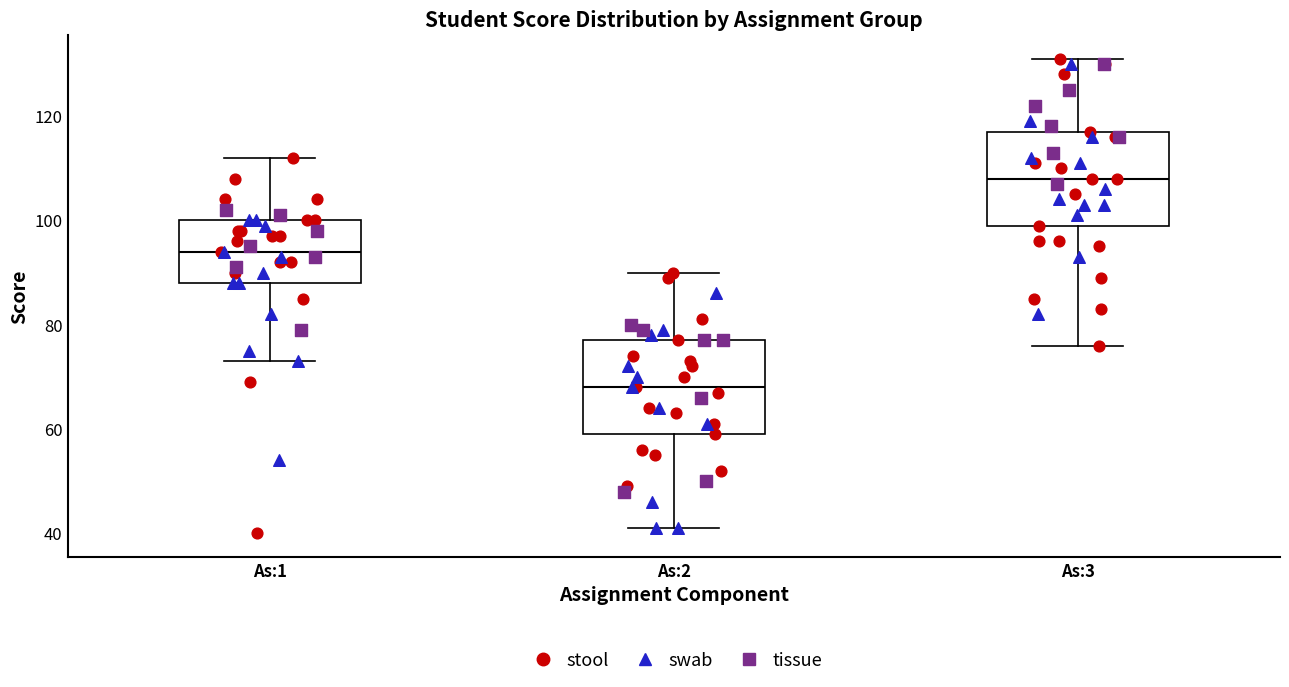

Reading left to right, transcribe this box plot: for each box, give where its median line is, the range the box spans, and where its two whiskers end, as read against the y-axis. The values are not printed on the chart, so give them approximately, as read against the axis.

As:1: median 94, box 88 to 100, whiskers 74 to 112
As:2: median 68, box 60 to 78, whiskers 42 to 90
As:3: median 108, box 100 to 118, whiskers 76 to 132